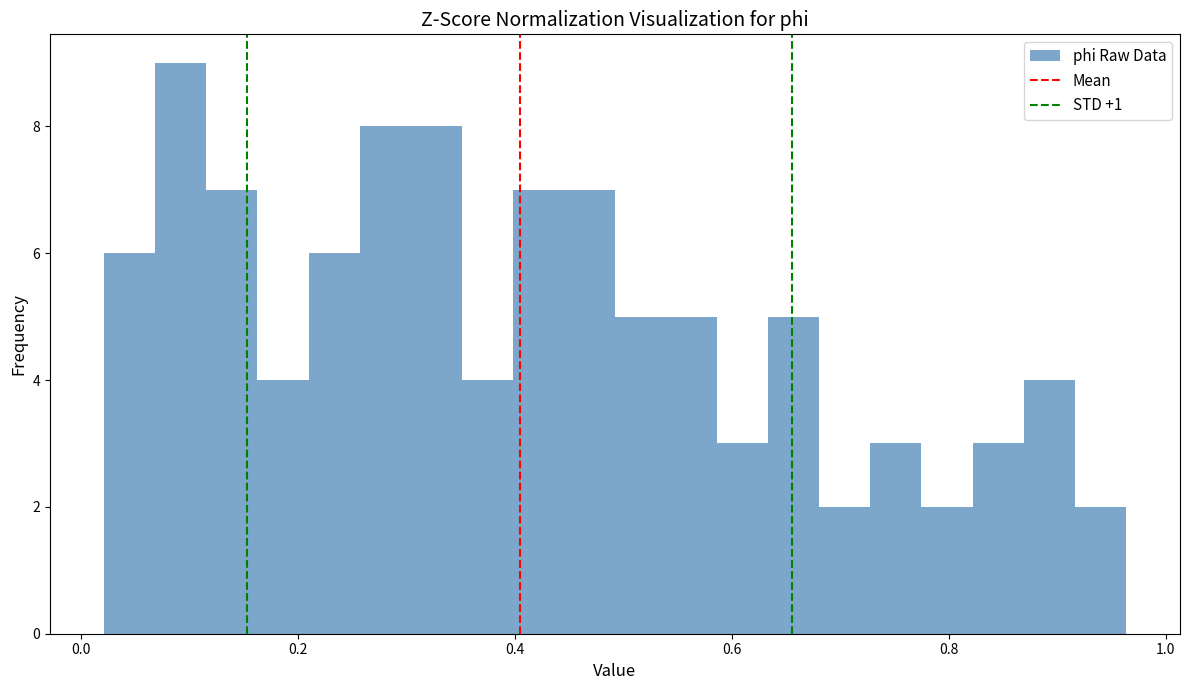

Read against the x-axis, roughly where is the centre of the tallest bar?

0.10